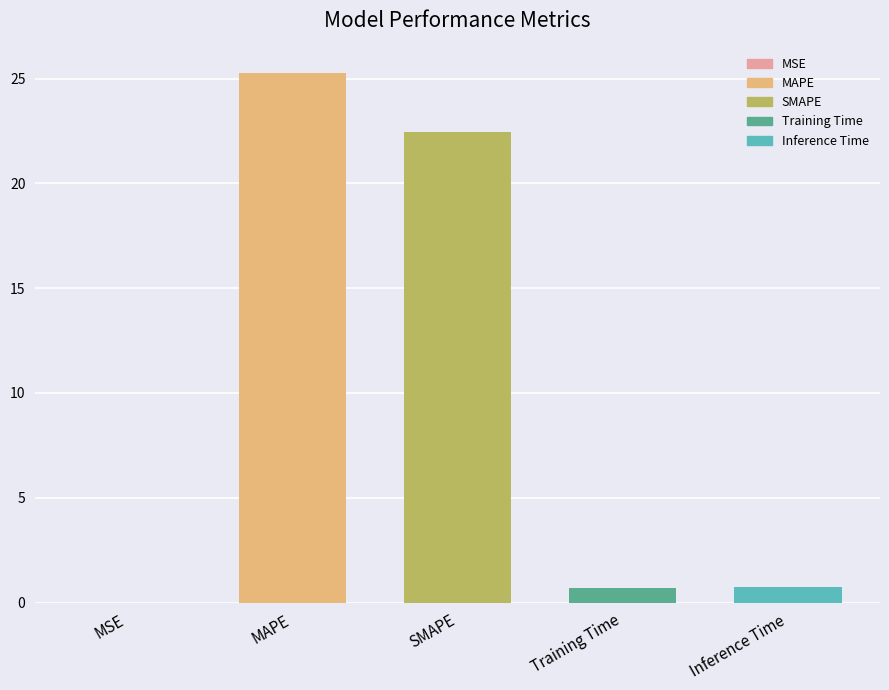

Between MAPE and SMAPE, which is larger?

MAPE